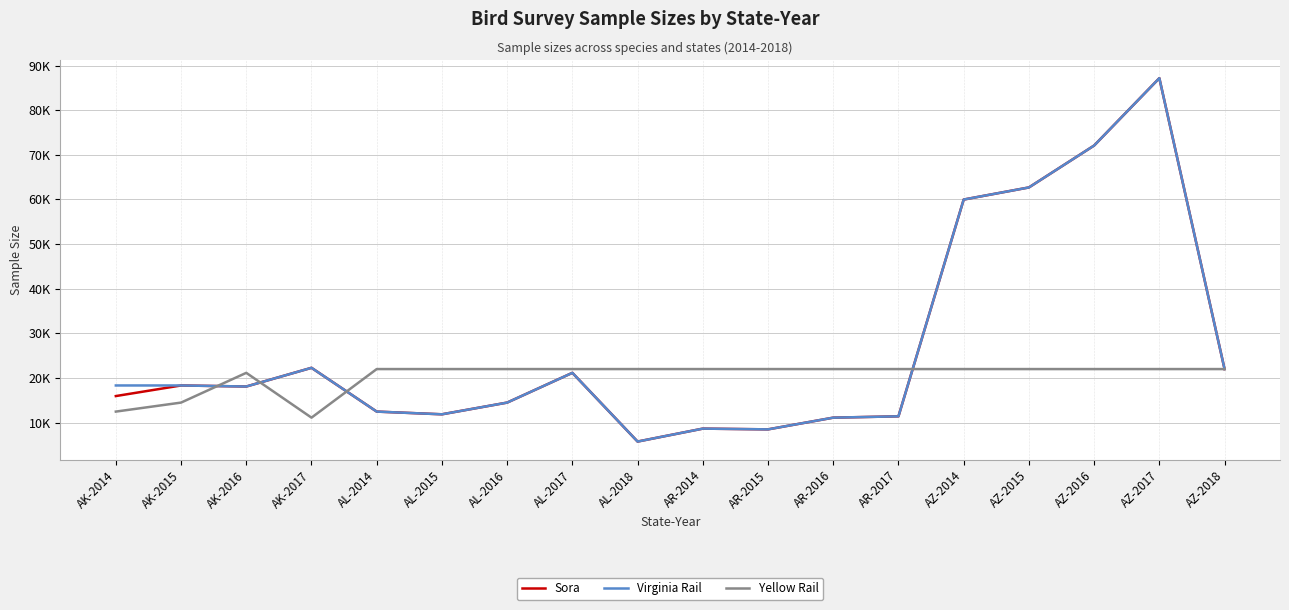

At which label is Yellow Rail closest to 16546?

AK-2015